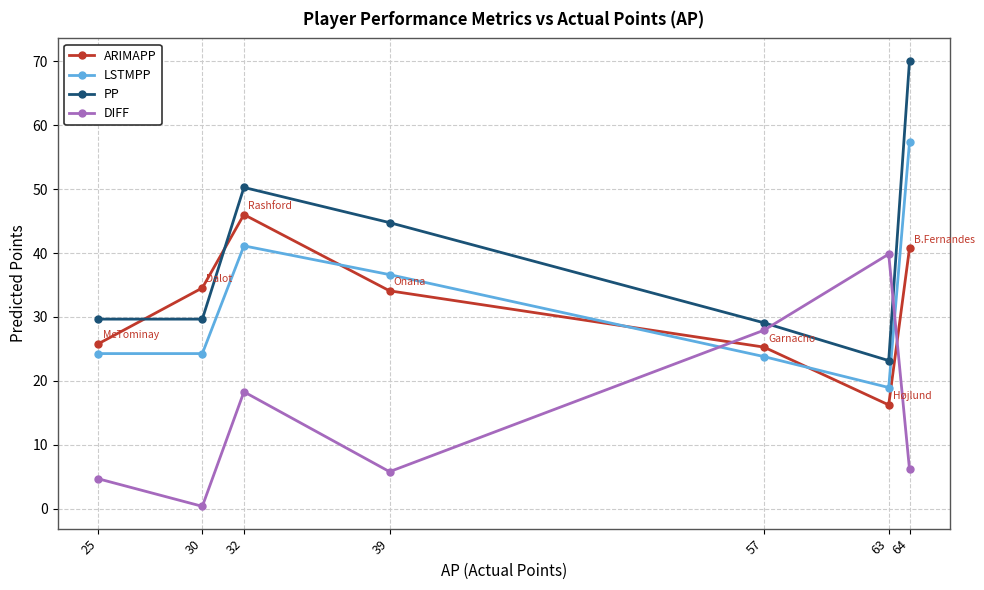

What is the value of the ARIMAPP point at the 3rd from the left?

46.0